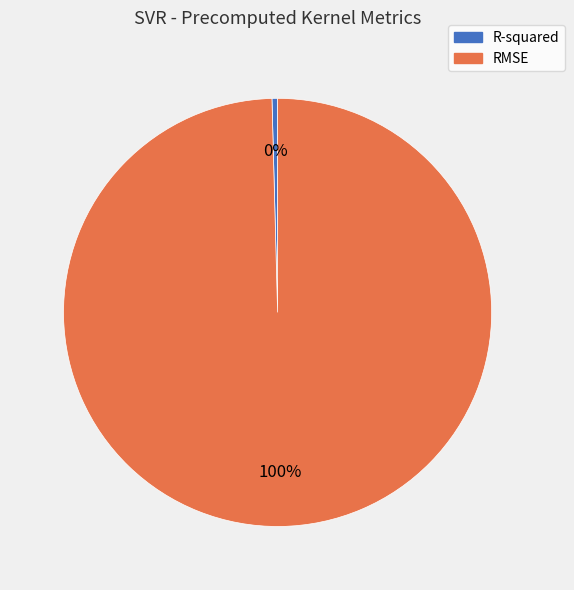

To the nearest percent, what is the average slice percentage?

50%